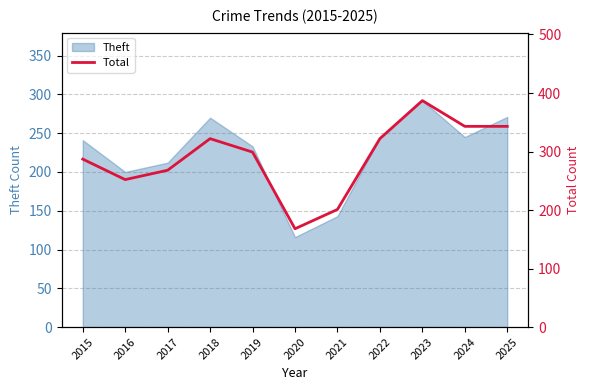

What is the average value?

290